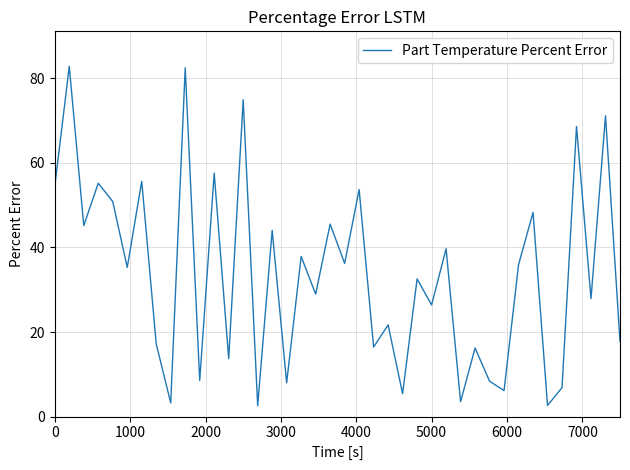

What is the smallest value displayed?

2.6